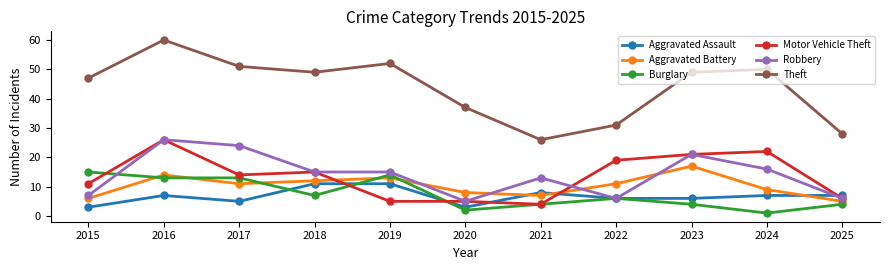

Which series has the largest total across all categories?

Theft